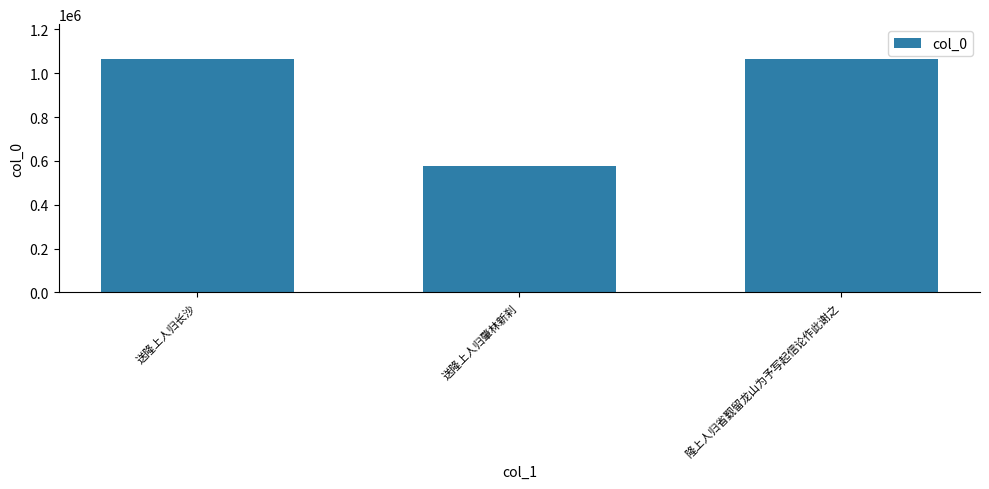

Which label corresponds to the smallest value in the chart?

送隆上人归肇林新刹